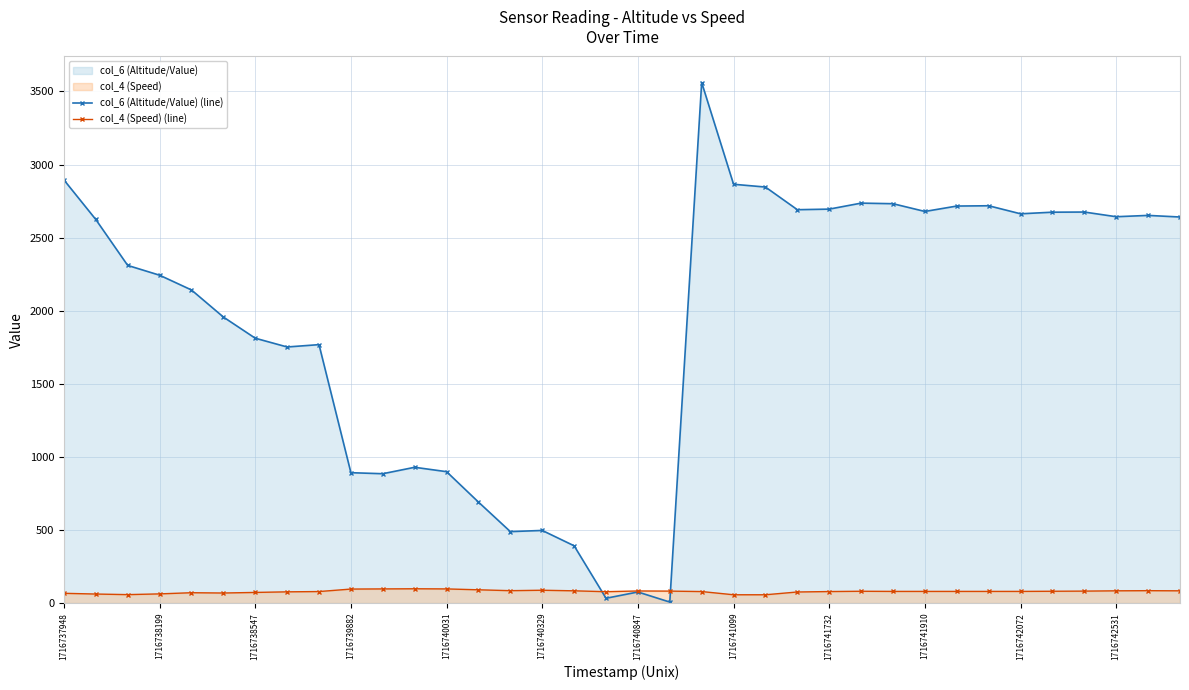

Rank the series by their maximum value, from lowest to highest.

col_4 (Speed) (line), col_6 (Altitude/Value) (line)